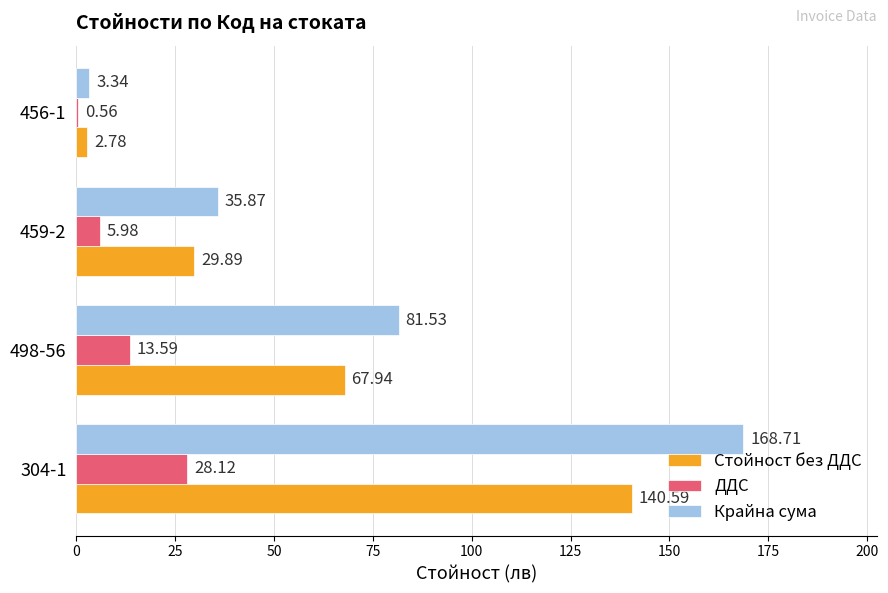

Which series changed the most between 304-1 and 498-56?

Крайна сума